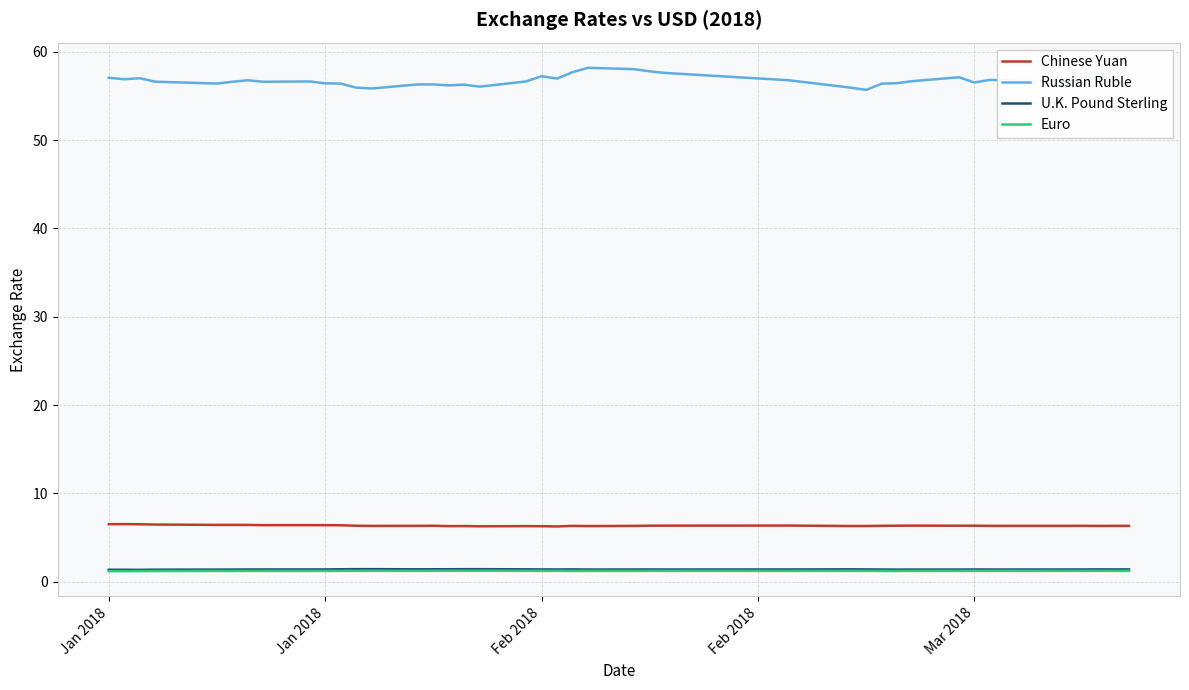

What are all the series names shown in the legend?

Chinese Yuan, Russian Ruble, U.K. Pound Sterling, Euro